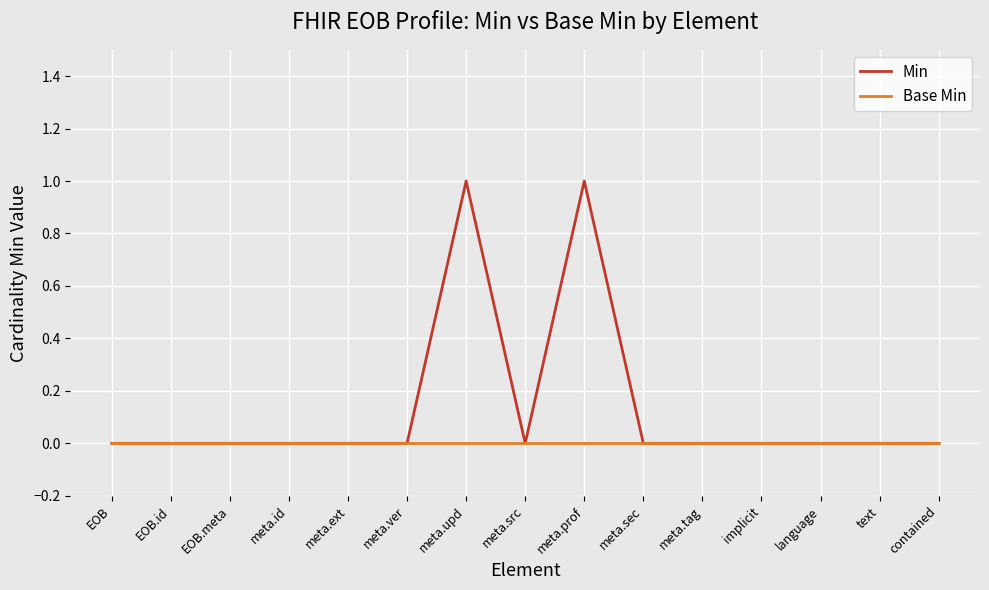

How many Min values are between 0 and 1?

15